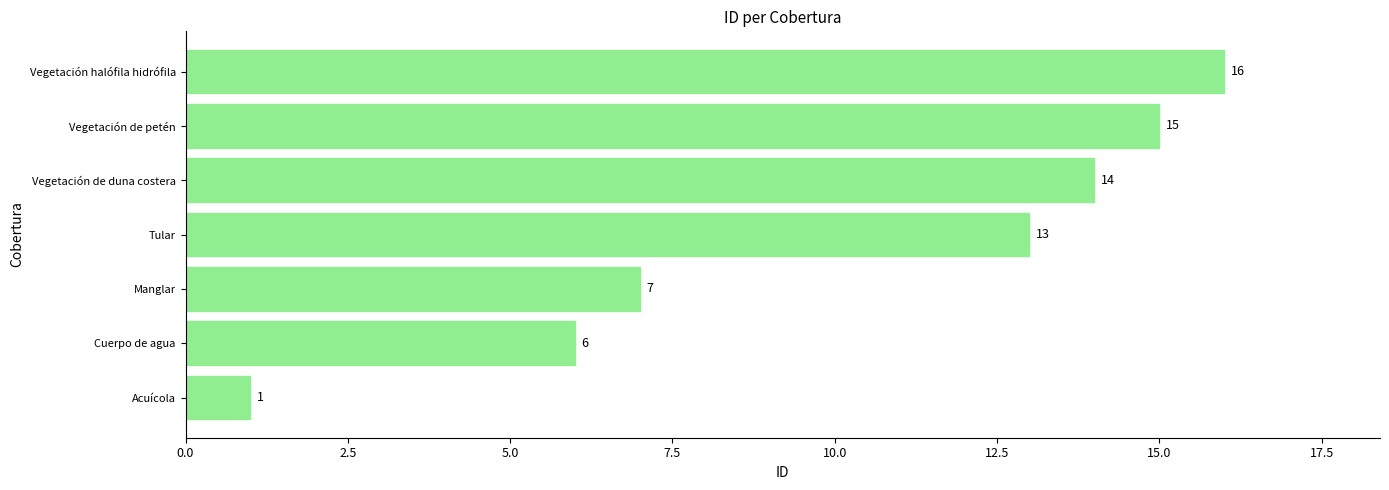

List the labels in order of value, smallest first.

Acuícola, Cuerpo de agua, Manglar, Tular, Vegetación de duna costera, Vegetación de petén, Vegetación halófila hidrófila